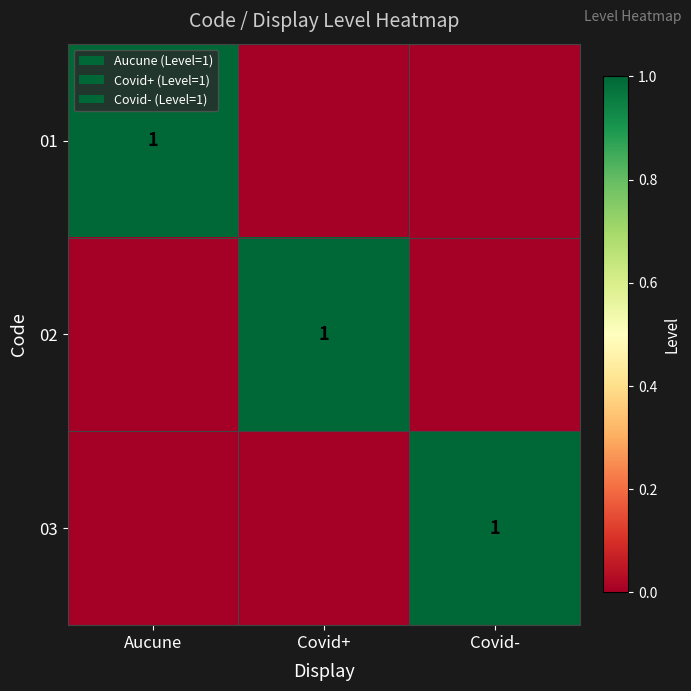

True or false: 03 has a value of 1 at Covid-.

True